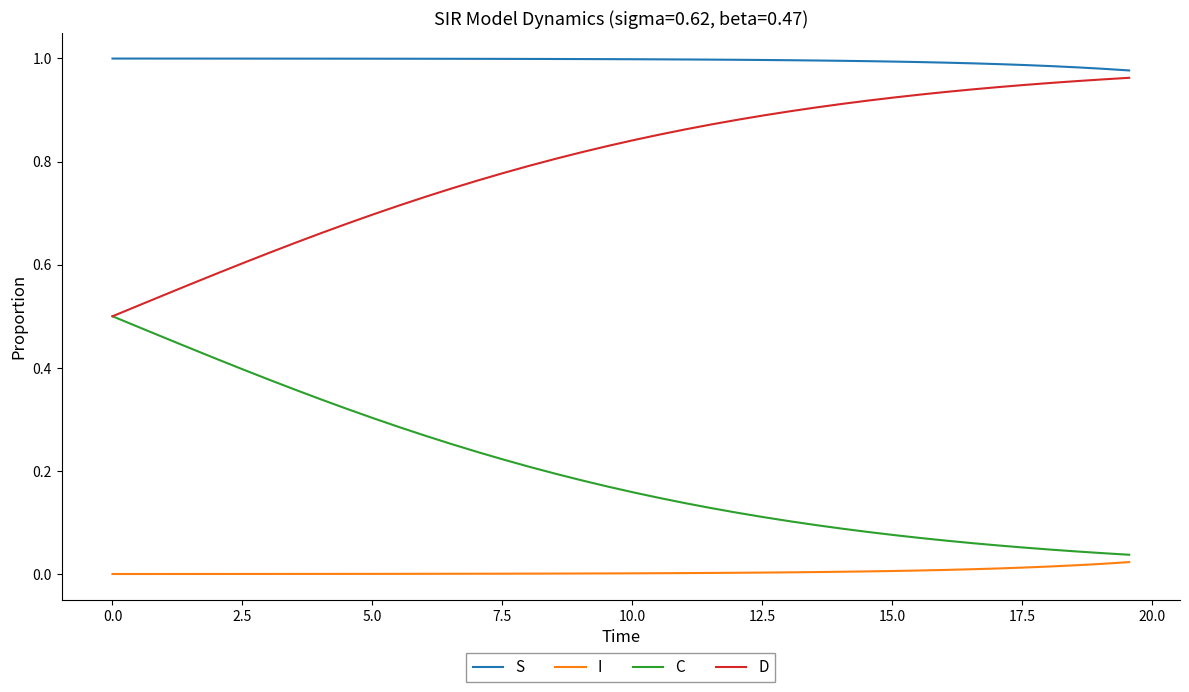

Rank the series by their maximum value, from lowest to highest.

I, C, D, S